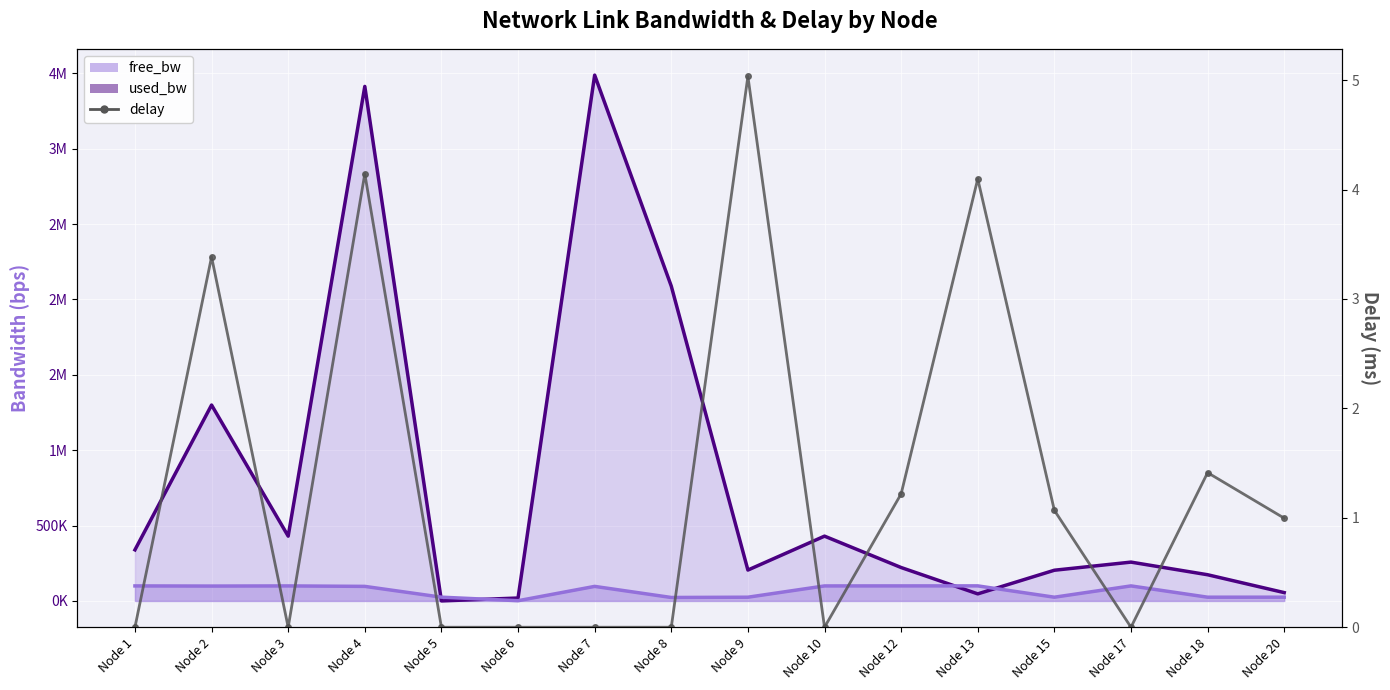

At which category is the sum across all series the highest?

Node 7